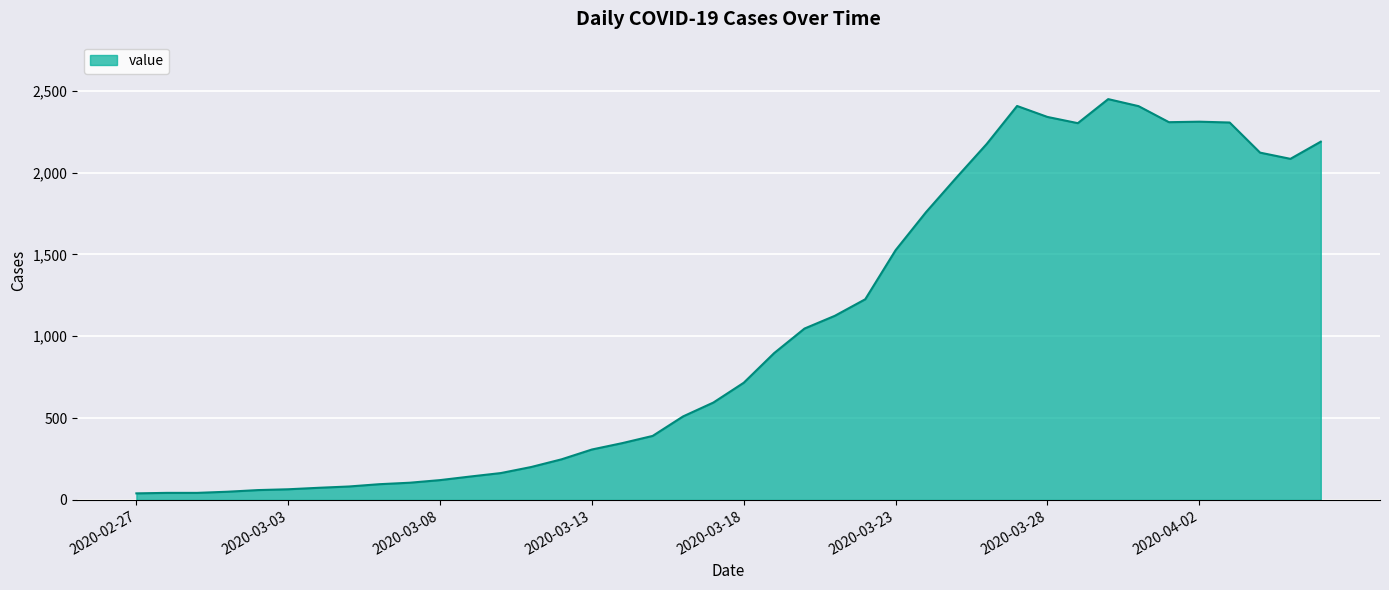

What is the difference between the maximum and minimum values?

2409